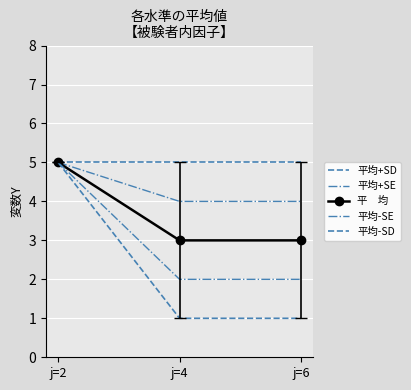

What is the difference between the highest and lowest values at j=4?

4